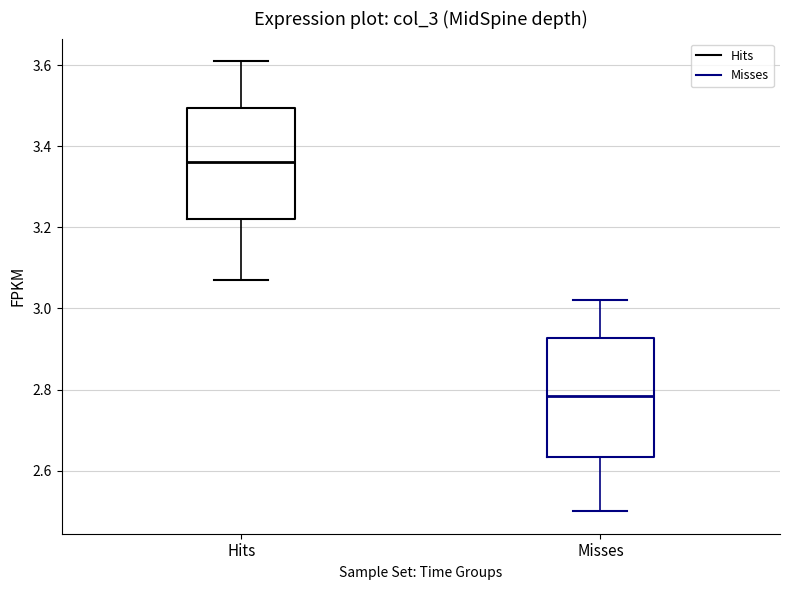

Which box's median line is the highest?

Hits